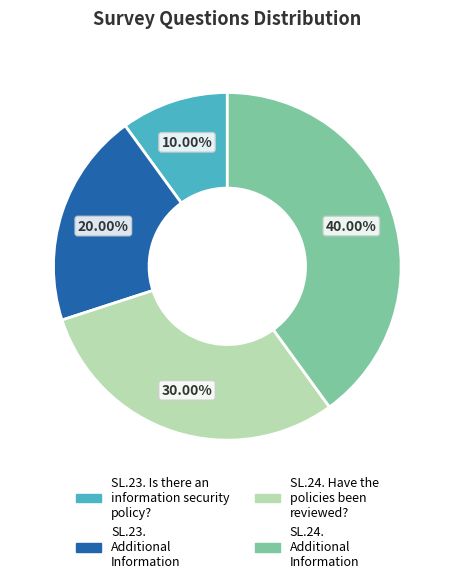

Between SL.24. Have the policies been reviewed? and SL.24. Additional Information, which is larger?

SL.24. Additional Information